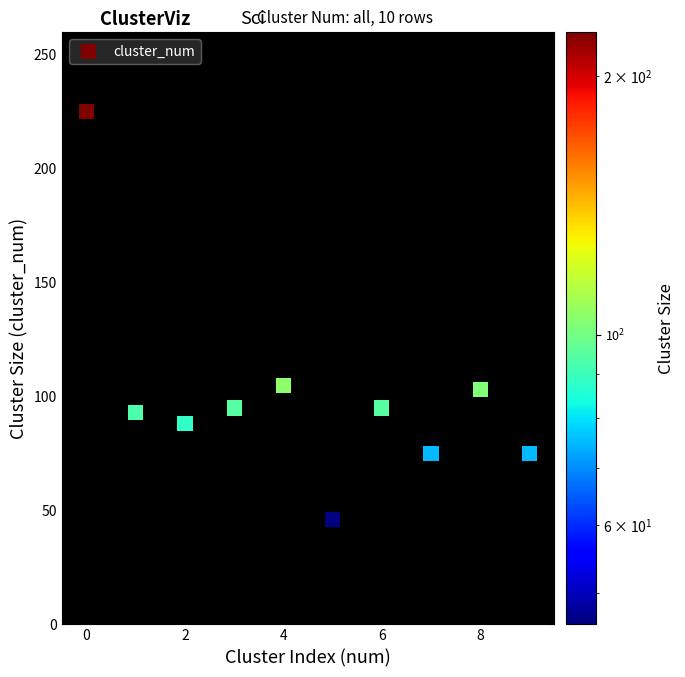

What is the average Y value?

100